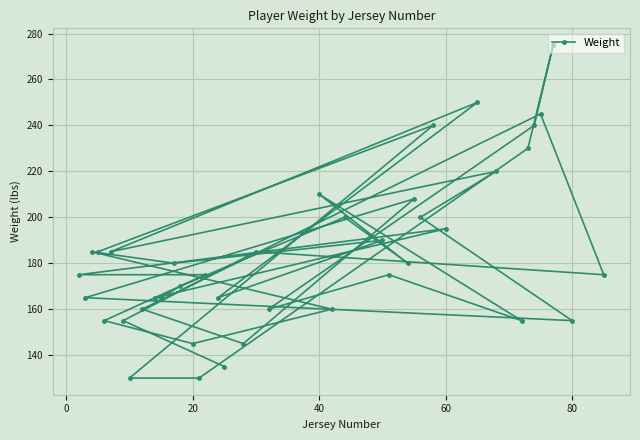

How many points are lower than both their immediate neighbors (excluding endpoints)?

10